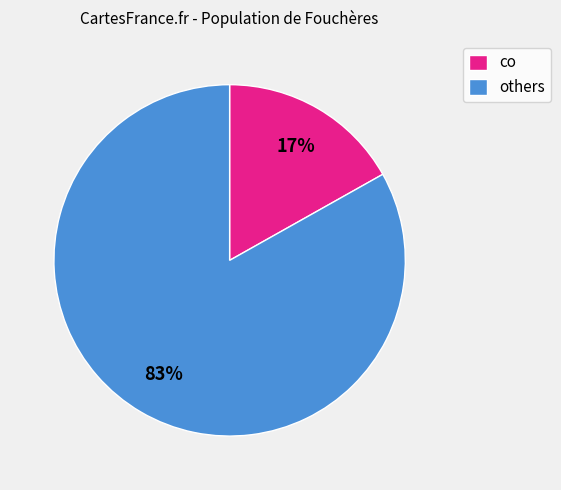

To the nearest percent, what is the average slice percentage?

50%